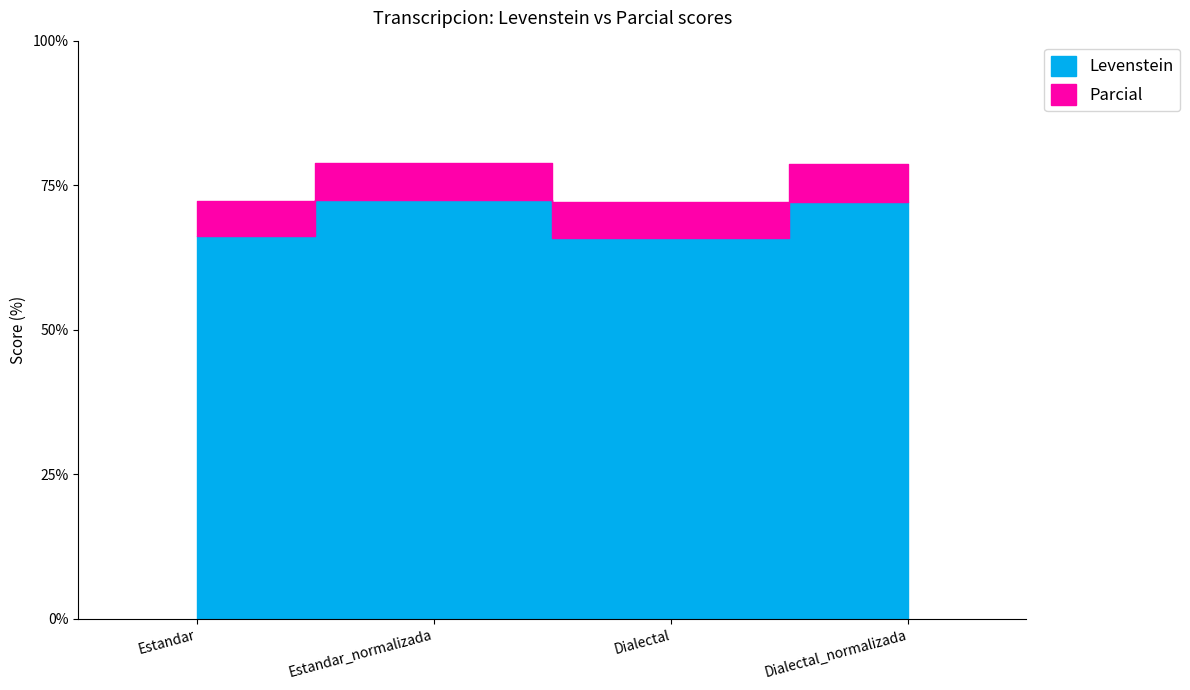

List the series in order of their overall mean, lowest first.

Levenstein, Parcial